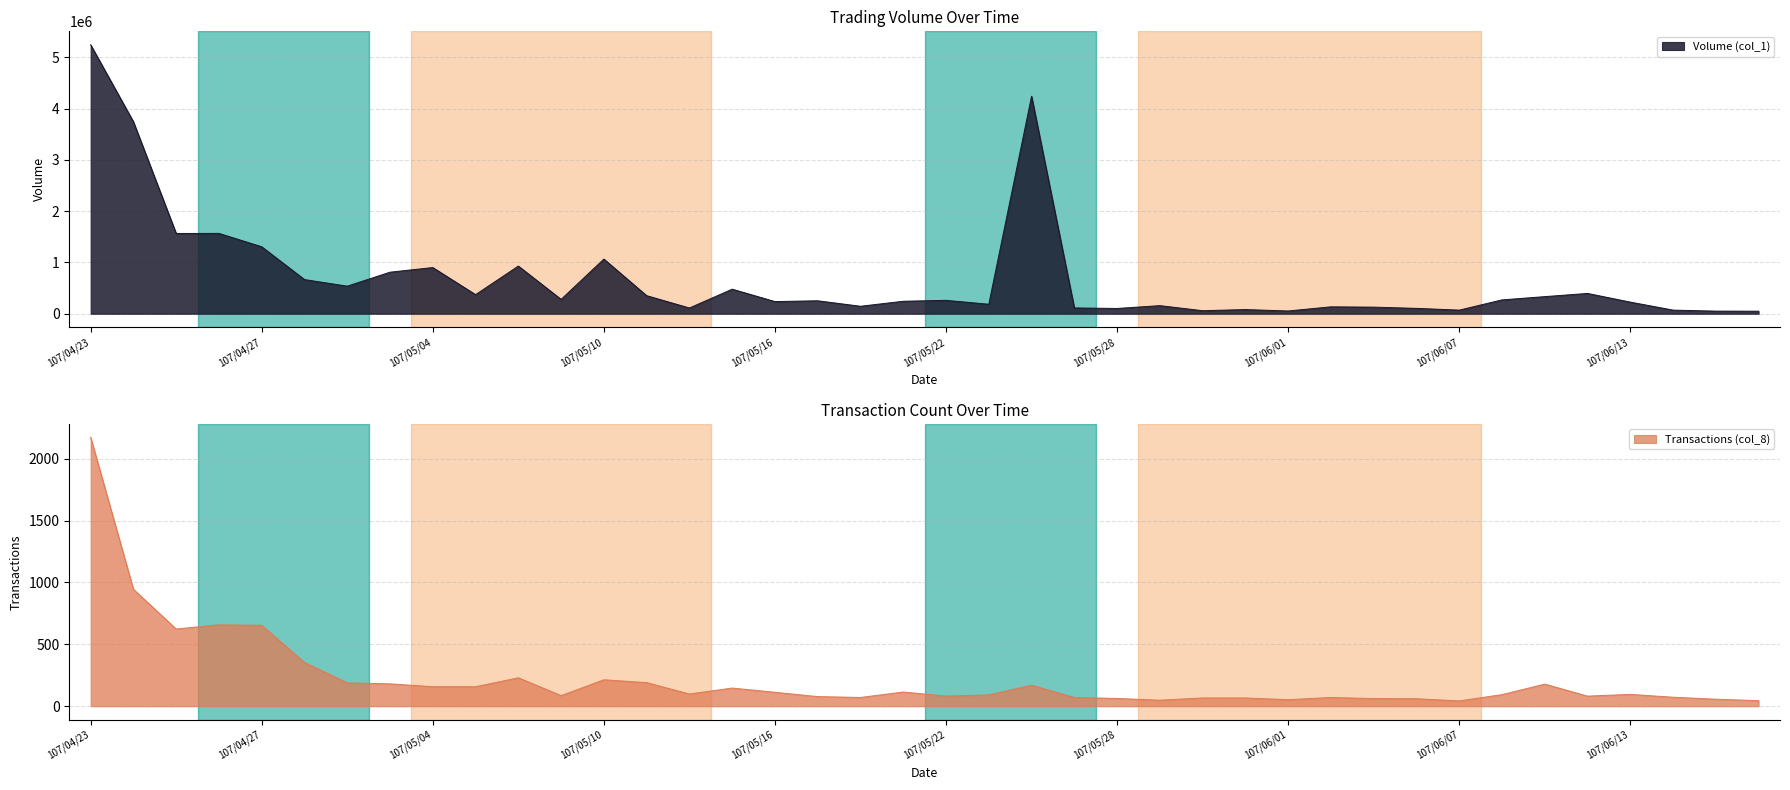

Reading left to right, what are all the values shown in this chart?

Volume (col_1): 107/04/23=5242562	107/04/24=3742333	107/04/25=1564709	107/04/26=1566292	107/04/27=1305501	107/04/30=666216	107/05/02=537758	107/05/03=810152	107/05/04=900480	107/05/07=372237	107/05/08=929552	107/05/09=280469	107/05/10=1066051	107/05/11=352603	107/05/14=112284	107/05/15=478800	107/05/16=237448	107/05/17=252736	107/05/18=146009	107/05/21=243557	107/05/22=261436	107/05/23=185384	107/05/24=4239259	107/05/25=113829	107/05/28=102923	107/05/29=158080	107/05/30=59337	107/05/31=81689	107/06/01=53961	107/06/04=134701	107/06/05=128795	107/06/06=104921	107/06/07=70724	107/06/08=270138	107/06/11=333816	107/06/12=396100	107/06/13=226763	107/06/14=70912	107/06/15=51264	107/06/19=49504
Transactions (col_8): 107/04/23=2173	107/04/24=945	107/04/25=624	107/04/26=658	107/04/27=654	107/04/30=354	107/05/02=189	107/05/03=181	107/05/04=158	107/05/07=158	107/05/08=230	107/05/09=86	107/05/10=214	107/05/11=191	107/05/14=99	107/05/15=147	107/05/16=113	107/05/17=78	107/05/18=71	107/05/21=115	107/05/22=82	107/05/23=92	107/05/24=170	107/05/25=71	107/05/28=63	107/05/29=49	107/05/30=67	107/05/31=67	107/06/01=53	107/06/04=71	107/06/05=62	107/06/06=61	107/06/07=43	107/06/08=94	107/06/11=179	107/06/12=82	107/06/13=96	107/06/14=73	107/06/15=57	107/06/19=45